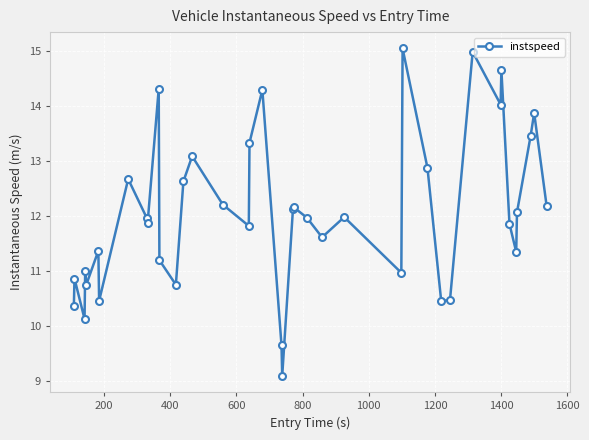

What is the average value?

12.0